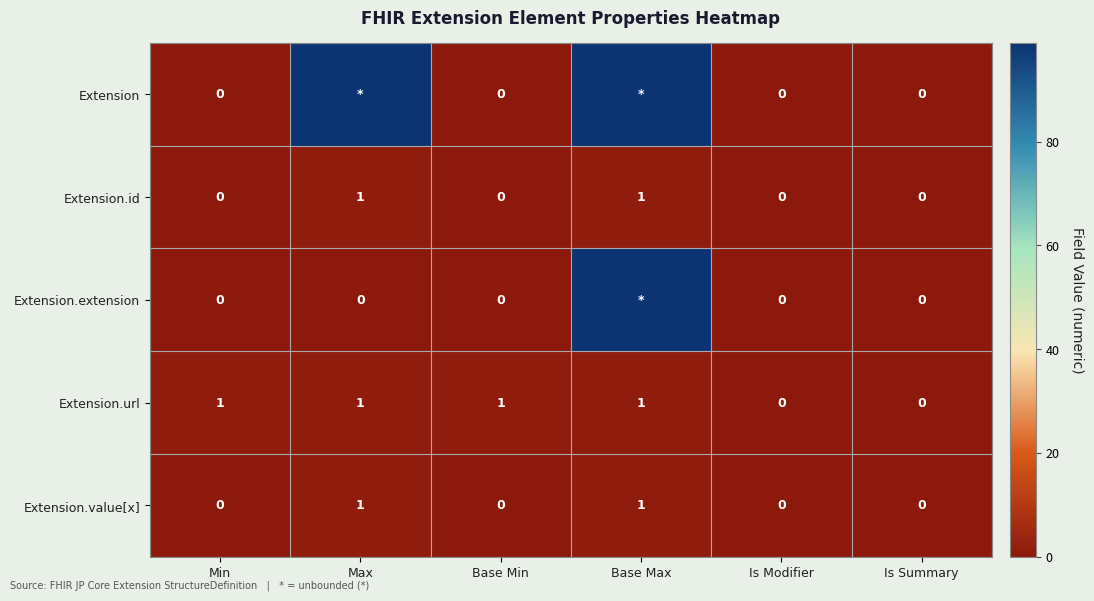

How many Extension.id values are between 0 and 1?

6